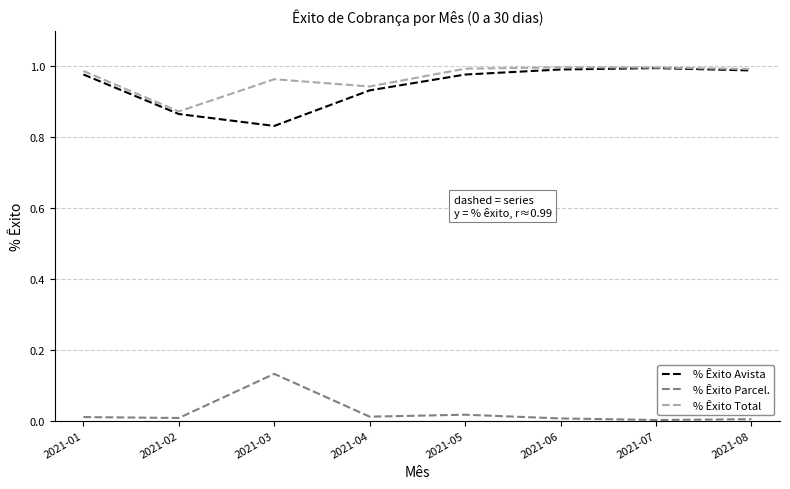

How many lines are shown in the chart?

3